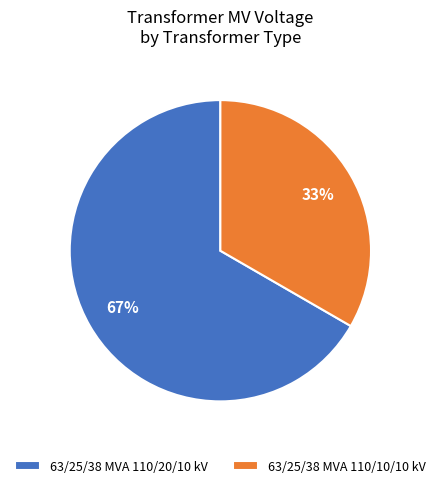

To the nearest percent, what is the average slice percentage?

50%